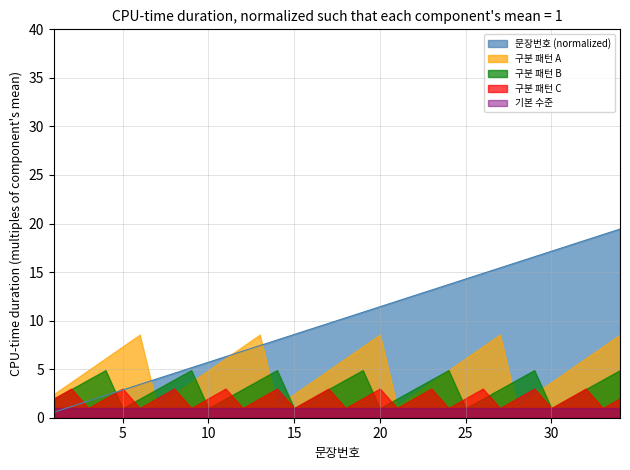

Is it true that the value at 15 is 8.6?

True